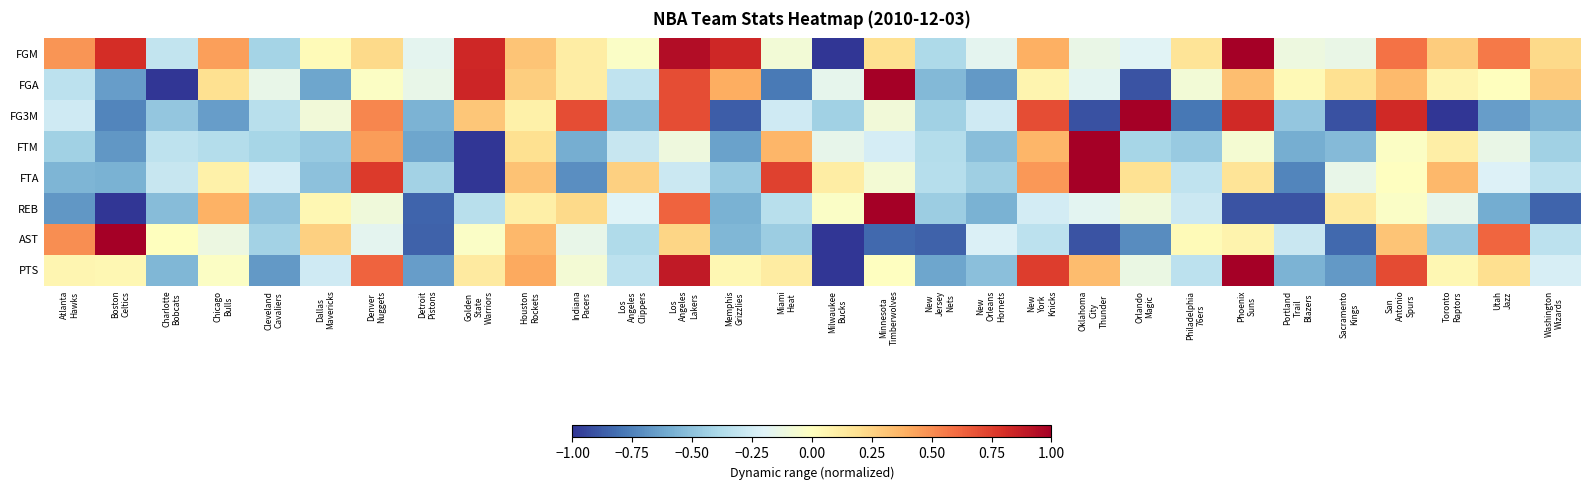

Reading right to left, list all the values displayed in this chart.

FGM: Washington
Wizards=0.2	Utah
Jazz=0.6	Toronto
Raptors=0.3	San
Antonio
Spurs=0.6	Sacramento
Kings=-0.1	Portland
Trail
Blazers=-0.1	Phoenix
Suns=1.0	Philadelphia
76ers=0.2	Orlando
Magic=-0.2	Oklahoma
City
Thunder=-0.1	New
York
Knicks=0.4	New
Orleans
Hornets=-0.2	New
Jersey
Nets=-0.4	Minnesota
Timberwolves=0.2	Milwaukee
Bucks=-1.0	Miami
Heat=-0.1	Memphis
Grizzlies=0.8	Los
Angeles
Lakers=0.9	Los
Angeles
Clippers=-0.0	Indiana
Pacers=0.1	Houston
Rockets=0.3	Golden
State
Warriors=0.8	Detroit
Pistons=-0.2	Denver
Nuggets=0.2	Dallas
Mavericks=0.0	Cleveland
Cavaliers=-0.4	Chicago
Bulls=0.4	Charlotte
Bobcats=-0.3	Boston
Celtics=0.8	Atlanta
Hawks=0.5
FGA: Washington
Wizards=0.3	Utah
Jazz=0.0	Toronto
Raptors=0.1	San
Antonio
Spurs=0.3	Sacramento
Kings=0.2	Portland
Trail
Blazers=0.0	Phoenix
Suns=0.3	Philadelphia
76ers=-0.1	Orlando
Magic=-0.9	Oklahoma
City
Thunder=-0.2	New
York
Knicks=0.1	New
Orleans
Hornets=-0.7	New
Jersey
Nets=-0.5	Minnesota
Timberwolves=1.0	Milwaukee
Bucks=-0.2	Miami
Heat=-0.8	Memphis
Grizzlies=0.4	Los
Angeles
Lakers=0.7	Los
Angeles
Clippers=-0.3	Indiana
Pacers=0.1	Houston
Rockets=0.3	Golden
State
Warriors=0.8	Detroit
Pistons=-0.1	Denver
Nuggets=-0.0	Dallas
Mavericks=-0.6	Cleveland
Cavaliers=-0.1	Chicago
Bulls=0.2	Charlotte
Bobcats=-1.0	Boston
Celtics=-0.7	Atlanta
Hawks=-0.3
FG3M: Washington
Wizards=-0.6	Utah
Jazz=-0.7	Toronto
Raptors=-1.0	San
Antonio
Spurs=0.8	Sacramento
Kings=-0.9	Portland
Trail
Blazers=-0.5	Phoenix
Suns=0.8	Philadelphia
76ers=-0.8	Orlando
Magic=1.0	Oklahoma
City
Thunder=-0.9	New
York
Knicks=0.7	New
Orleans
Hornets=-0.3	New
Jersey
Nets=-0.4	Minnesota
Timberwolves=-0.1	Milwaukee
Bucks=-0.4	Miami
Heat=-0.3	Memphis
Grizzlies=-0.9	Los
Angeles
Lakers=0.7	Los
Angeles
Clippers=-0.5	Indiana
Pacers=0.7	Houston
Rockets=0.1	Golden
State
Warriors=0.3	Detroit
Pistons=-0.6	Denver
Nuggets=0.5	Dallas
Mavericks=-0.1	Cleveland
Cavaliers=-0.3	Chicago
Bulls=-0.7	Charlotte
Bobcats=-0.5	Boston
Celtics=-0.7	Atlanta
Hawks=-0.3
FTM: Washington
Wizards=-0.4	Utah
Jazz=-0.1	Toronto
Raptors=0.1	San
Antonio
Spurs=-0.0	Sacramento
Kings=-0.5	Portland
Trail
Blazers=-0.6	Phoenix
Suns=-0.1	Philadelphia
76ers=-0.5	Orlando
Magic=-0.4	Oklahoma
City
Thunder=1.0	New
York
Knicks=0.4	New
Orleans
Hornets=-0.5	New
Jersey
Nets=-0.4	Minnesota
Timberwolves=-0.2	Milwaukee
Bucks=-0.2	Miami
Heat=0.4	Memphis
Grizzlies=-0.6	Los
Angeles
Lakers=-0.1	Los
Angeles
Clippers=-0.3	Indiana
Pacers=-0.6	Houston
Rockets=0.2	Golden
State
Warriors=-1.0	Detroit
Pistons=-0.6	Denver
Nuggets=0.4	Dallas
Mavericks=-0.5	Cleveland
Cavaliers=-0.4	Chicago
Bulls=-0.4	Charlotte
Bobcats=-0.3	Boston
Celtics=-0.7	Atlanta
Hawks=-0.4
FTA: Washington
Wizards=-0.3	Utah
Jazz=-0.2	Toronto
Raptors=0.4	San
Antonio
Spurs=-0.0	Sacramento
Kings=-0.1	Portland
Trail
Blazers=-0.7	Phoenix
Suns=0.2	Philadelphia
76ers=-0.3	Orlando
Magic=0.2	Oklahoma
City
Thunder=1.0	New
York
Knicks=0.5	New
Orleans
Hornets=-0.4	New
Jersey
Nets=-0.4	Minnesota
Timberwolves=-0.1	Milwaukee
Bucks=0.1	Miami
Heat=0.7	Memphis
Grizzlies=-0.5	Los
Angeles
Lakers=-0.3	Los
Angeles
Clippers=0.3	Indiana
Pacers=-0.7	Houston
Rockets=0.3	Golden
State
Warriors=-1.0	Detroit
Pistons=-0.4	Denver
Nuggets=0.8	Dallas
Mavericks=-0.5	Cleveland
Cavaliers=-0.2	Chicago
Bulls=0.1	Charlotte
Bobcats=-0.3	Boston
Celtics=-0.6	Atlanta
Hawks=-0.6
REB: Washington
Wizards=-0.9	Utah
Jazz=-0.6	Toronto
Raptors=-0.2	San
Antonio
Spurs=-0.0	Sacramento
Kings=0.1	Portland
Trail
Blazers=-0.9	Phoenix
Suns=-0.9	Philadelphia
76ers=-0.3	Orlando
Magic=-0.1	Oklahoma
City
Thunder=-0.2	New
York
Knicks=-0.2	New
Orleans
Hornets=-0.6	New
Jersey
Nets=-0.5	Minnesota
Timberwolves=1.0	Milwaukee
Bucks=-0.0	Miami
Heat=-0.4	Memphis
Grizzlies=-0.6	Los
Angeles
Lakers=0.6	Los
Angeles
Clippers=-0.2	Indiana
Pacers=0.2	Houston
Rockets=0.1	Golden
State
Warriors=-0.4	Detroit
Pistons=-0.9	Denver
Nuggets=-0.1	Dallas
Mavericks=0.0	Cleveland
Cavaliers=-0.5	Chicago
Bulls=0.4	Charlotte
Bobcats=-0.5	Boston
Celtics=-1.0	Atlanta
Hawks=-0.7
AST: Washington
Wizards=-0.3	Utah
Jazz=0.6	Toronto
Raptors=-0.5	San
Antonio
Spurs=0.3	Sacramento
Kings=-0.8	Portland
Trail
Blazers=-0.3	Phoenix
Suns=0.1	Philadelphia
76ers=0.0	Orlando
Magic=-0.7	Oklahoma
City
Thunder=-0.9	New
York
Knicks=-0.3	New
Orleans
Hornets=-0.2	New
Jersey
Nets=-0.9	Minnesota
Timberwolves=-0.8	Milwaukee
Bucks=-1.0	Miami
Heat=-0.5	Memphis
Grizzlies=-0.5	Los
Angeles
Lakers=0.2	Los
Angeles
Clippers=-0.4	Indiana
Pacers=-0.1	Houston
Rockets=0.4	Golden
State
Warriors=-0.0	Detroit
Pistons=-0.9	Denver
Nuggets=-0.2	Dallas
Mavericks=0.3	Cleveland
Cavaliers=-0.4	Chicago
Bulls=-0.1	Charlotte
Bobcats=0.0	Boston
Celtics=1.0	Atlanta
Hawks=0.5
PTS: Washington
Wizards=-0.2	Utah
Jazz=0.2	Toronto
Raptors=0.1	San
Antonio
Spurs=0.7	Sacramento
Kings=-0.7	Portland
Trail
Blazers=-0.6	Phoenix
Suns=1.0	Philadelphia
76ers=-0.3	Orlando
Magic=-0.1	Oklahoma
City
Thunder=0.3	New
York
Knicks=0.8	New
Orleans
Hornets=-0.5	New
Jersey
Nets=-0.6	Minnesota
Timberwolves=-0.0	Milwaukee
Bucks=-1.0	Miami
Heat=0.1	Memphis
Grizzlies=0.1	Los
Angeles
Lakers=0.9	Los
Angeles
Clippers=-0.3	Indiana
Pacers=-0.1	Houston
Rockets=0.4	Golden
State
Warriors=0.1	Detroit
Pistons=-0.7	Denver
Nuggets=0.6	Dallas
Mavericks=-0.3	Cleveland
Cavaliers=-0.7	Chicago
Bulls=-0.0	Charlotte
Bobcats=-0.6	Boston
Celtics=0.1	Atlanta
Hawks=0.1